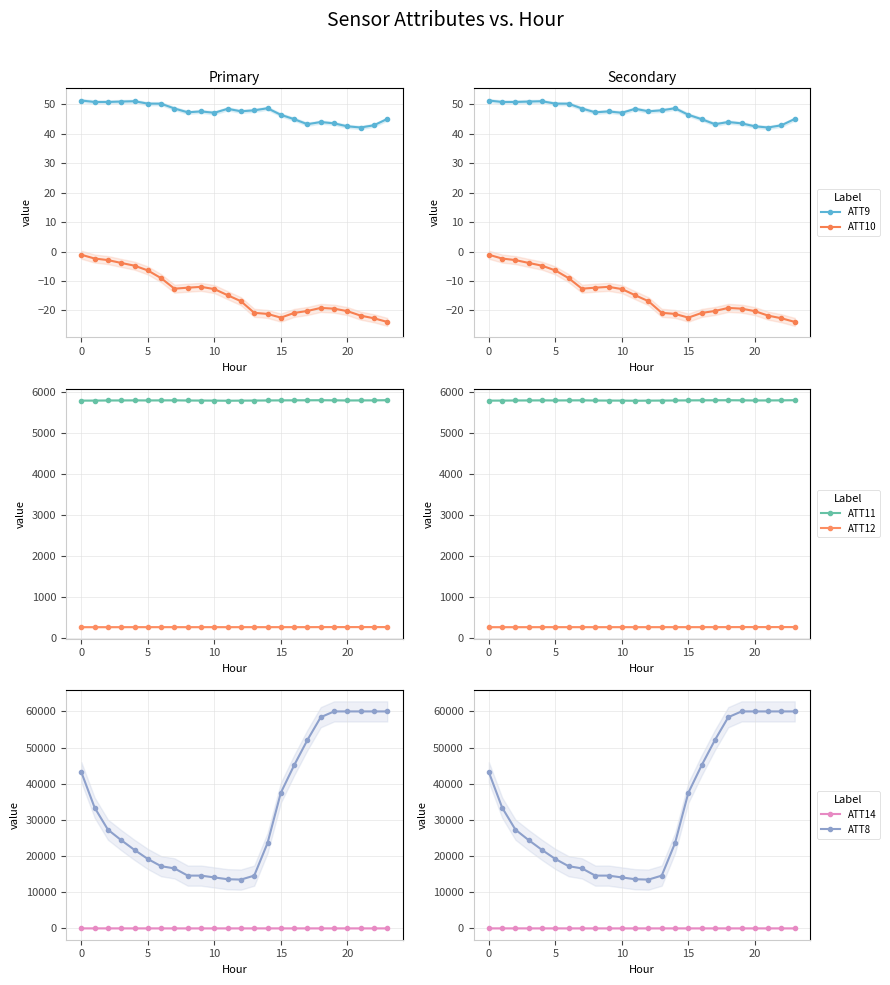

How many values in the ATT8 series exceed 27300?

11